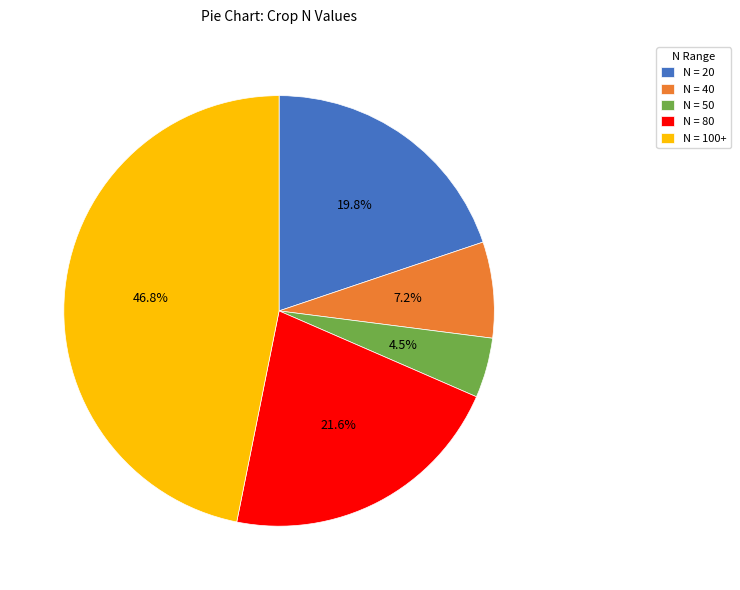

To the nearest percent, what is the average slice percentage?

20%